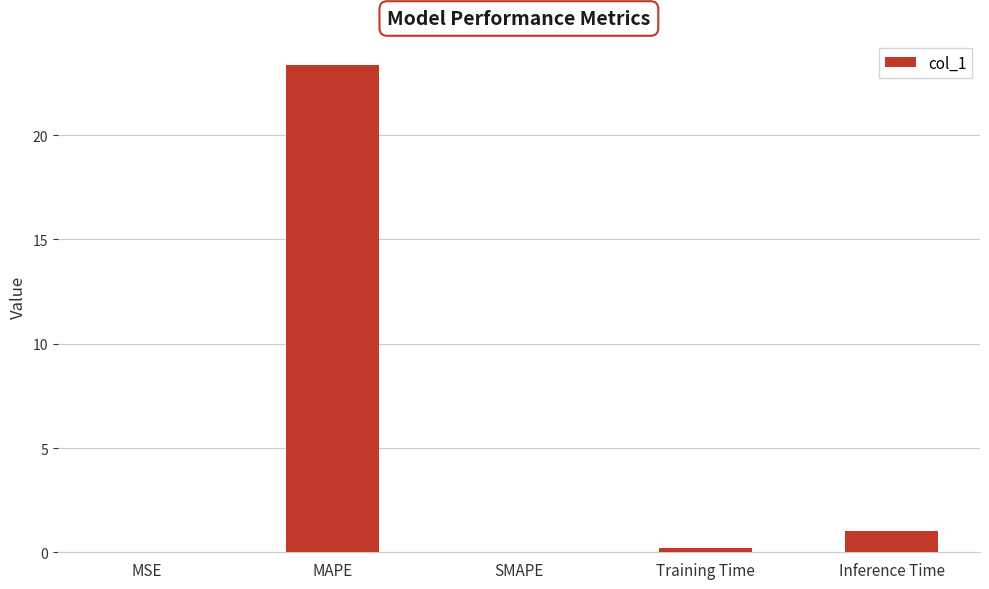

The value at MAPE is 23.4. True or false?

True